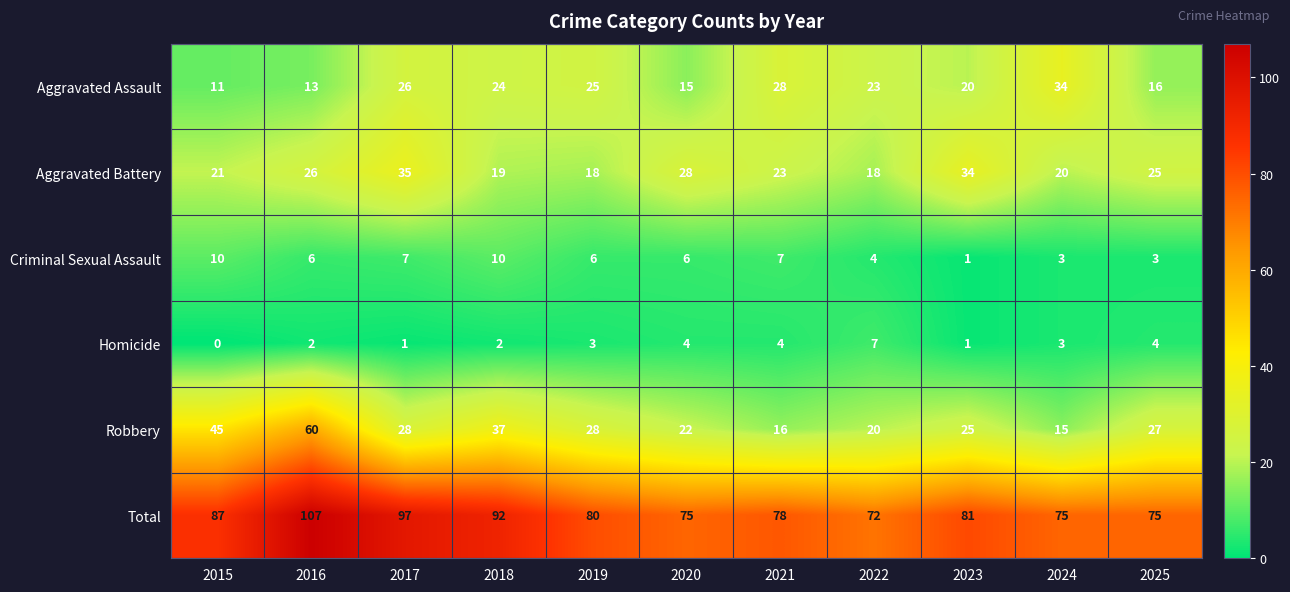

Which series has the largest total across all categories?

Total